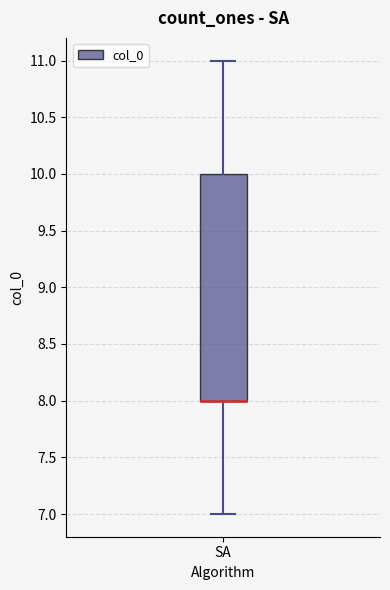

Where is the lower edge of the box for SA on the y-axis? The values are not printed on the chart, so give them approximately, as read against the axis.

8